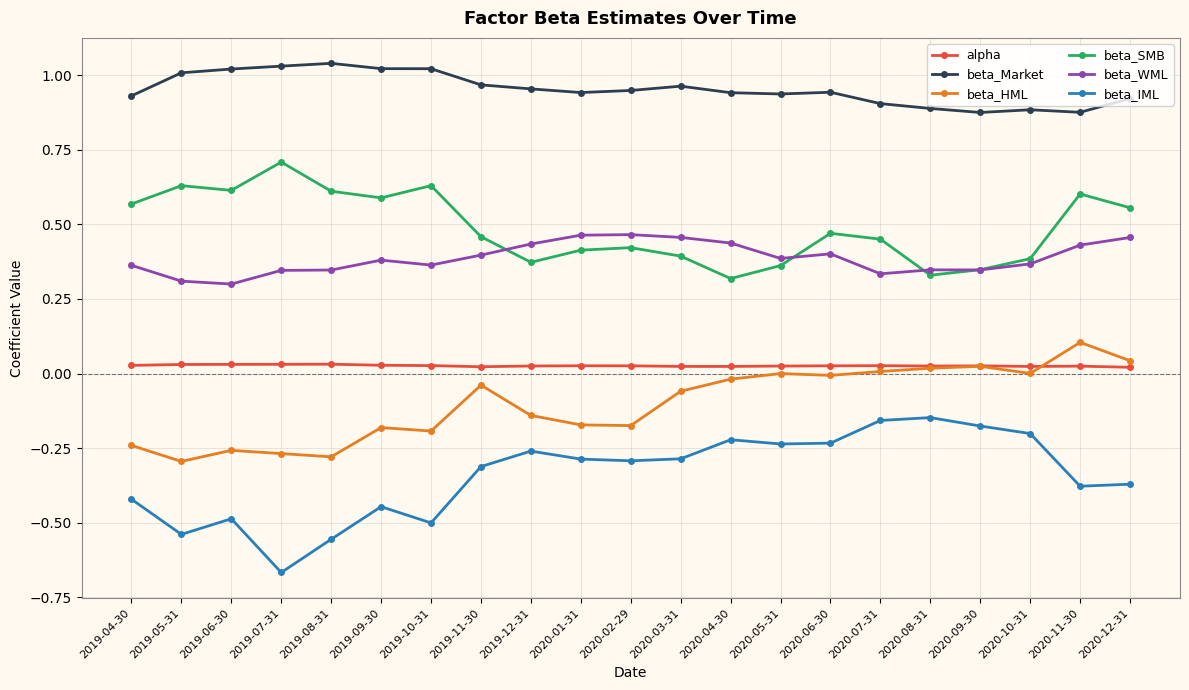

Which series has the largest total across all categories?

beta_Market